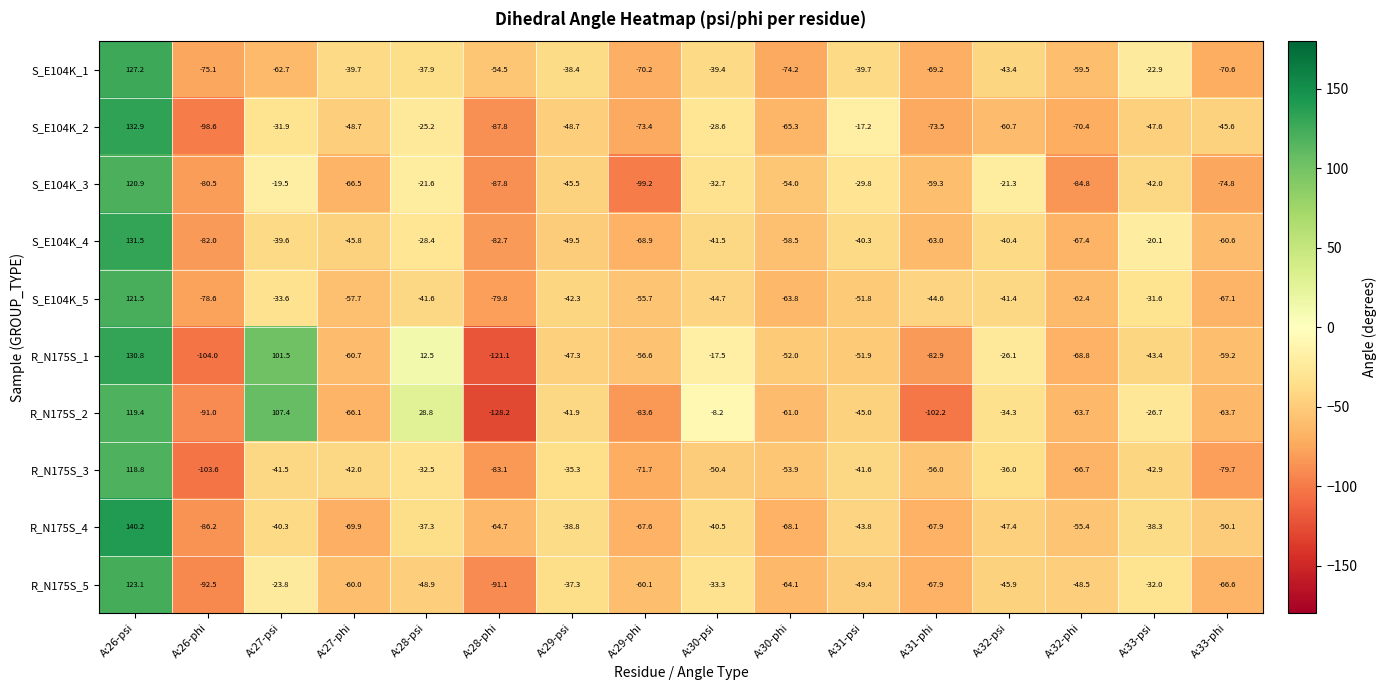

Which category has the lowest value in the S_E104K_2 series?

A:26-phi